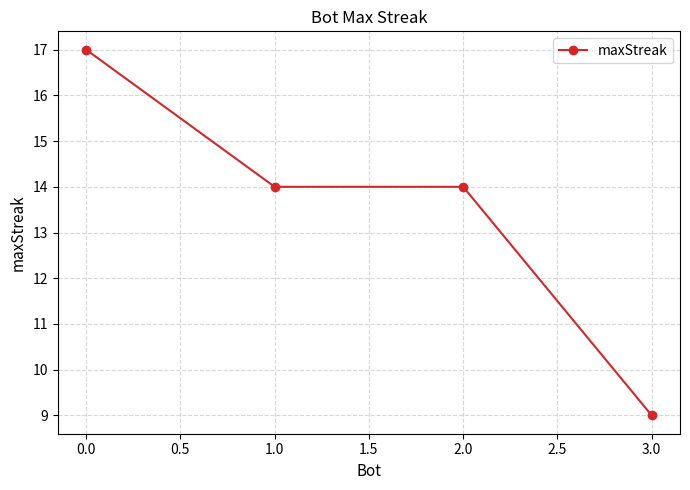

Is it true that the value at 0.0 is 8?

False